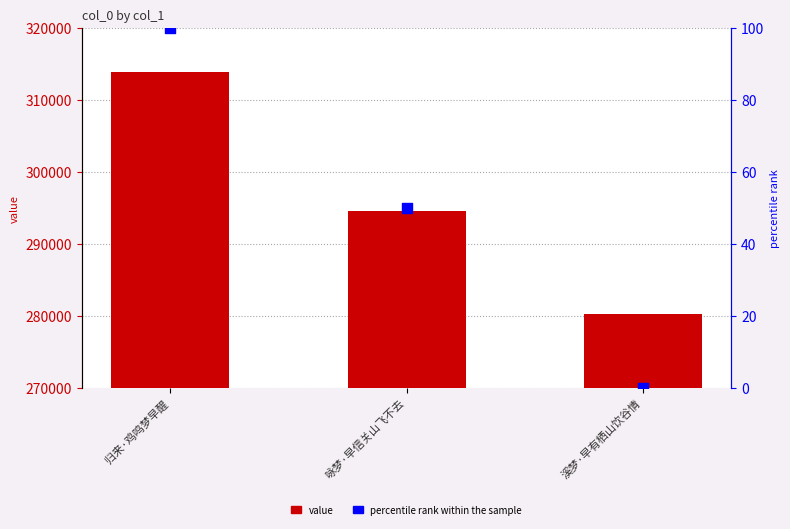

What are all the series names shown in the legend?

value, percentile rank within the sample